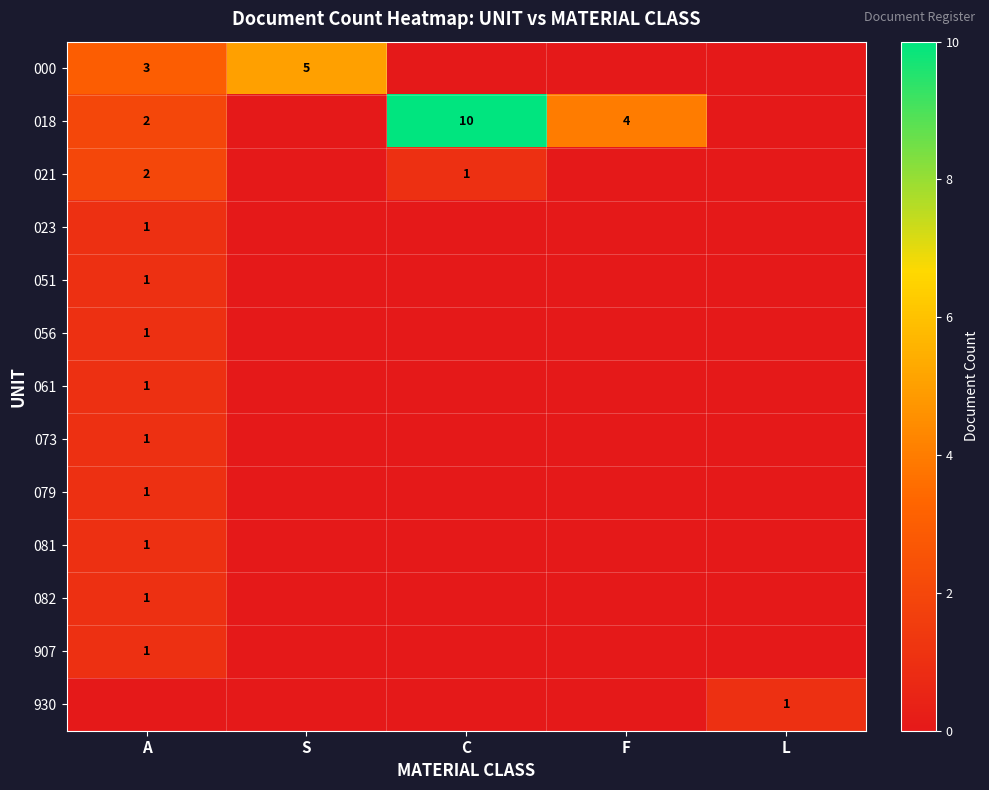

The value of 073 at A is 2. True or false?

False